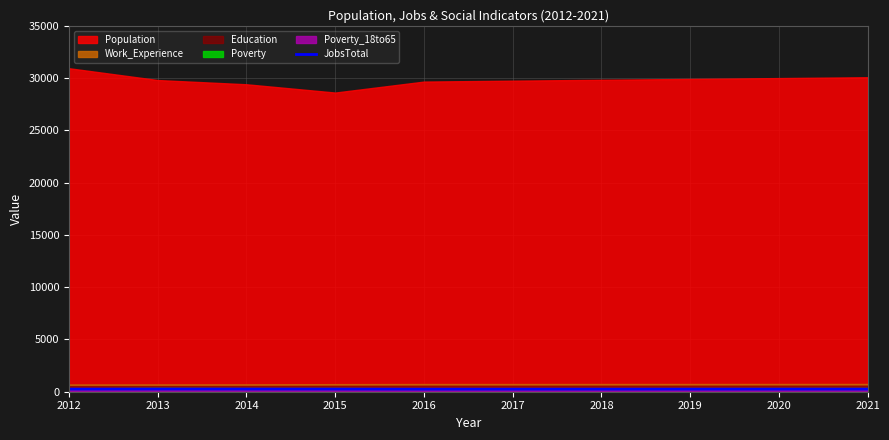

True or false: the data shows 370 at 2021.

False